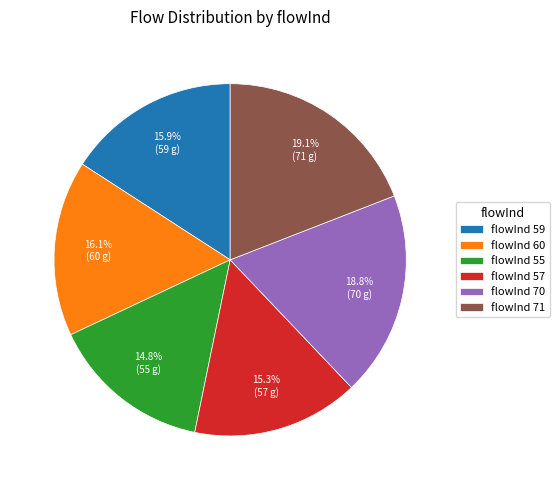

Is there any slice that represents more than half of the pie?

No